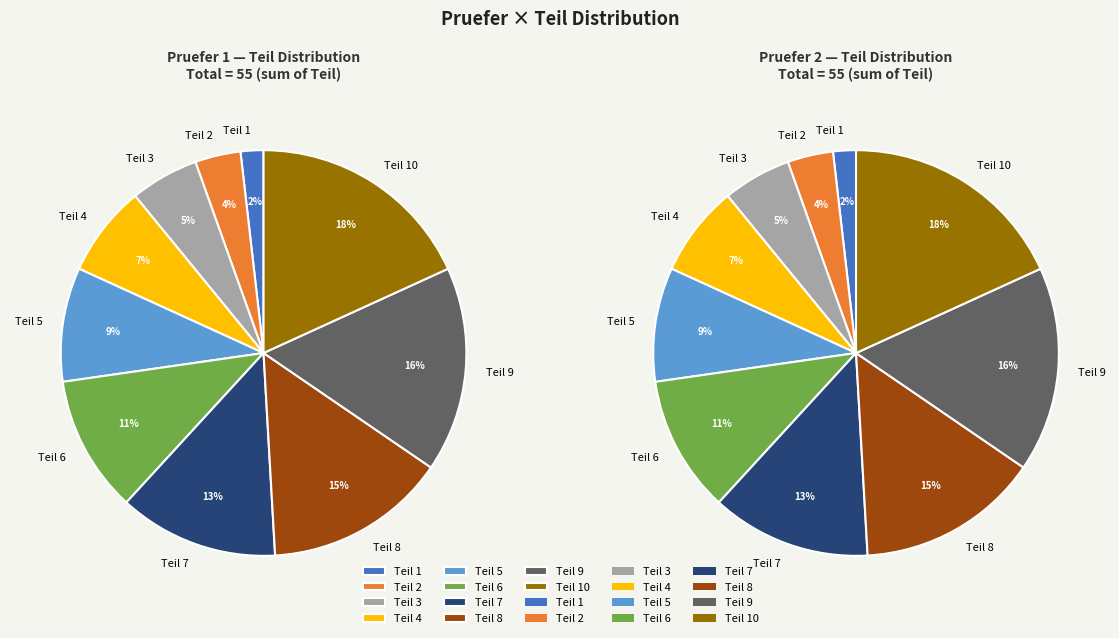

Is there a majority slice in this chart?

No